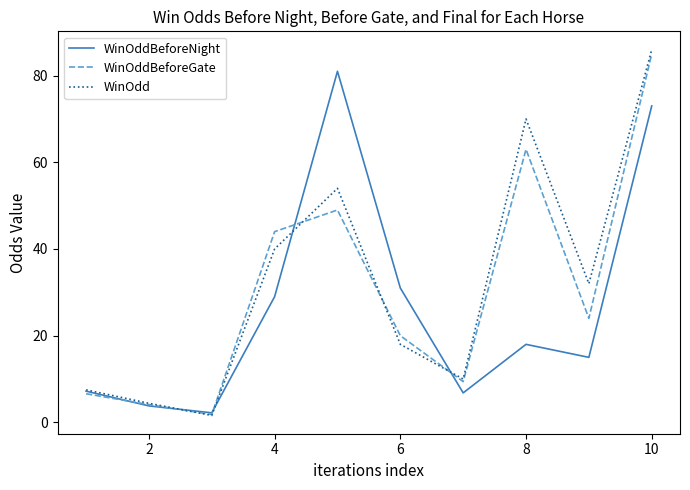

Reading right to left, list all the values displayed in this chart.

WinOddBeforeNight: 73.0	15.0	18.0	6.8	31.0	81.0	29.0	2.2	3.8	7.2
WinOddBeforeGate: 85.0	24.0	63.0	9.4	20.0	49.0	44.0	1.8	4.1	6.6
WinOdd: 86.0	32.0	70.0	10.0	18.0	54.0	40.0	1.6	4.4	7.5